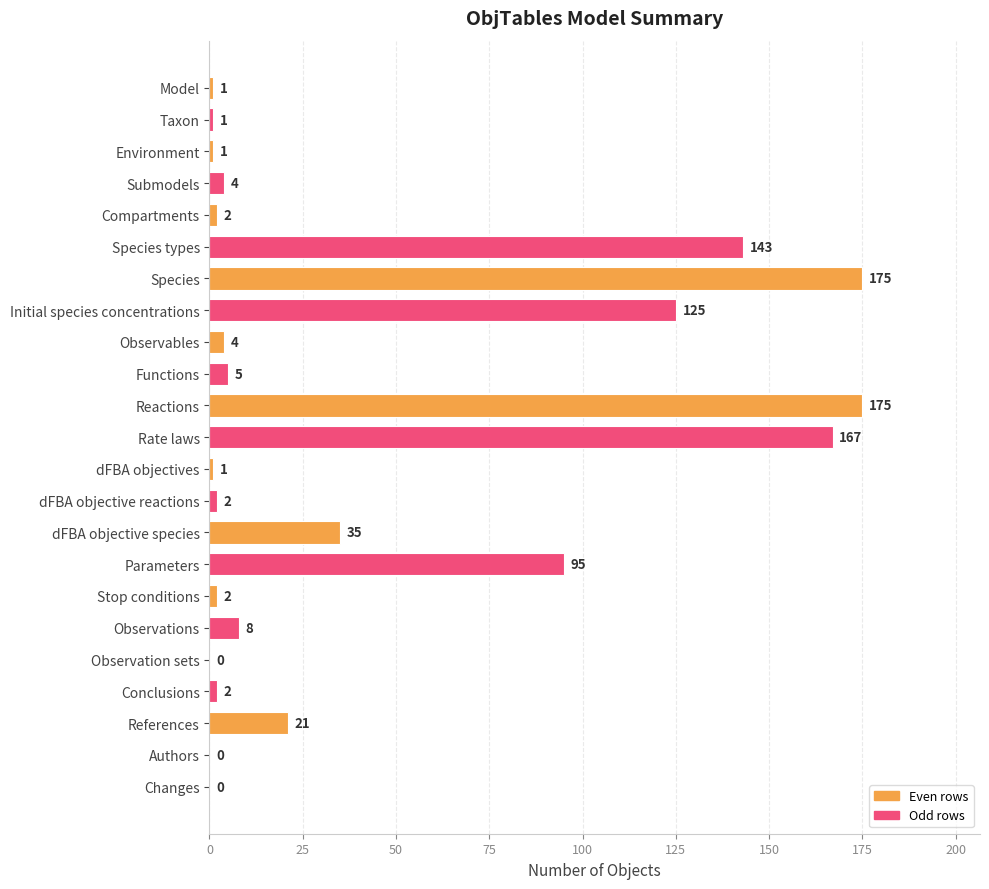

At which label is the value closest to 87?

Parameters